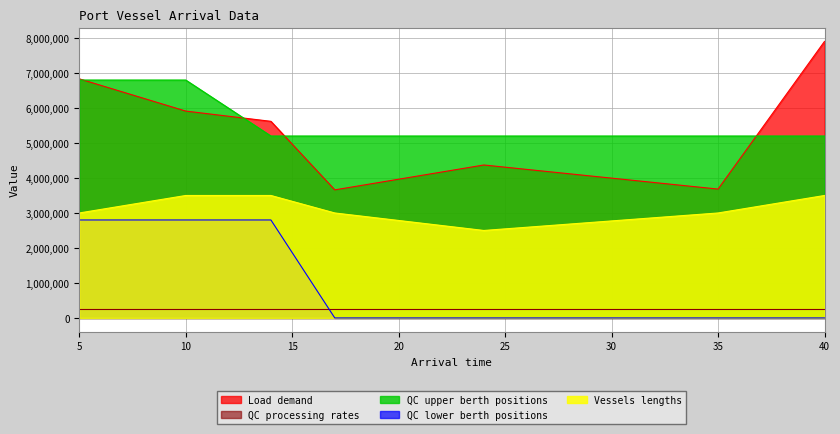

True or false: Load demand and QC upper berth positions cross at least once.

True